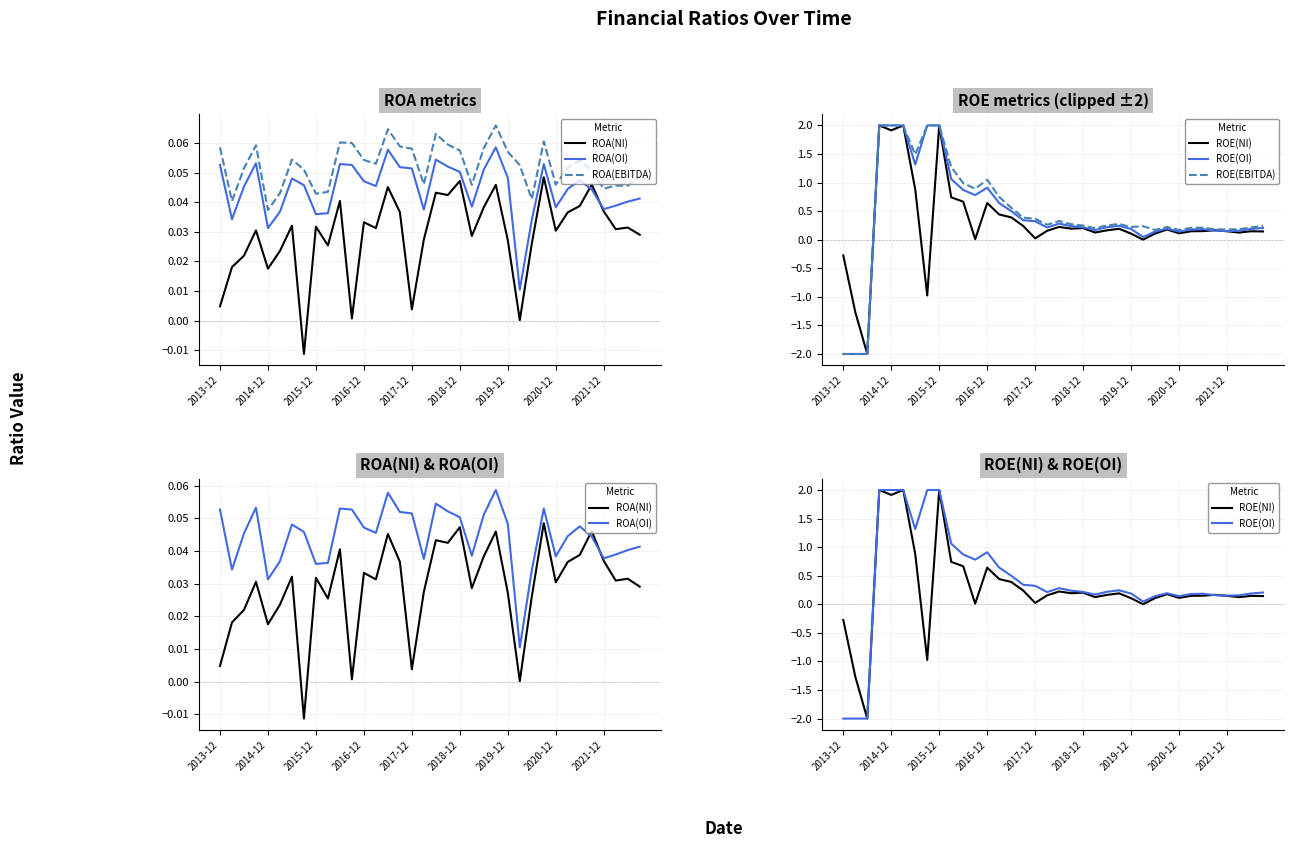

Between 10 and 17, which is larger?

10